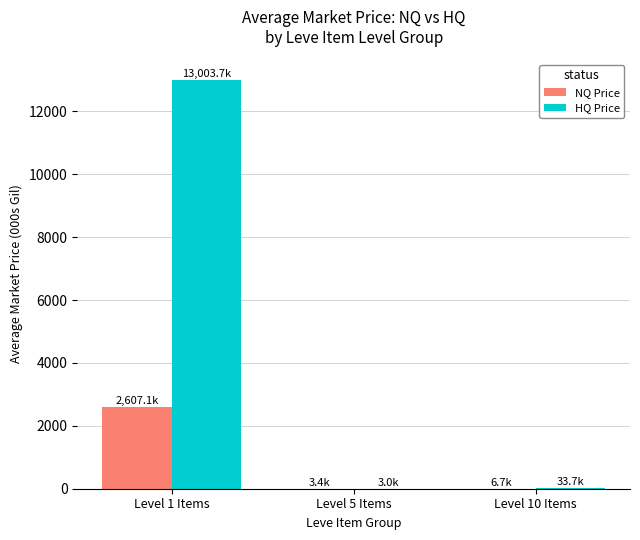

What is the sum of the NQ Price values at Level 10 Items and Level 5 Items?

10.1